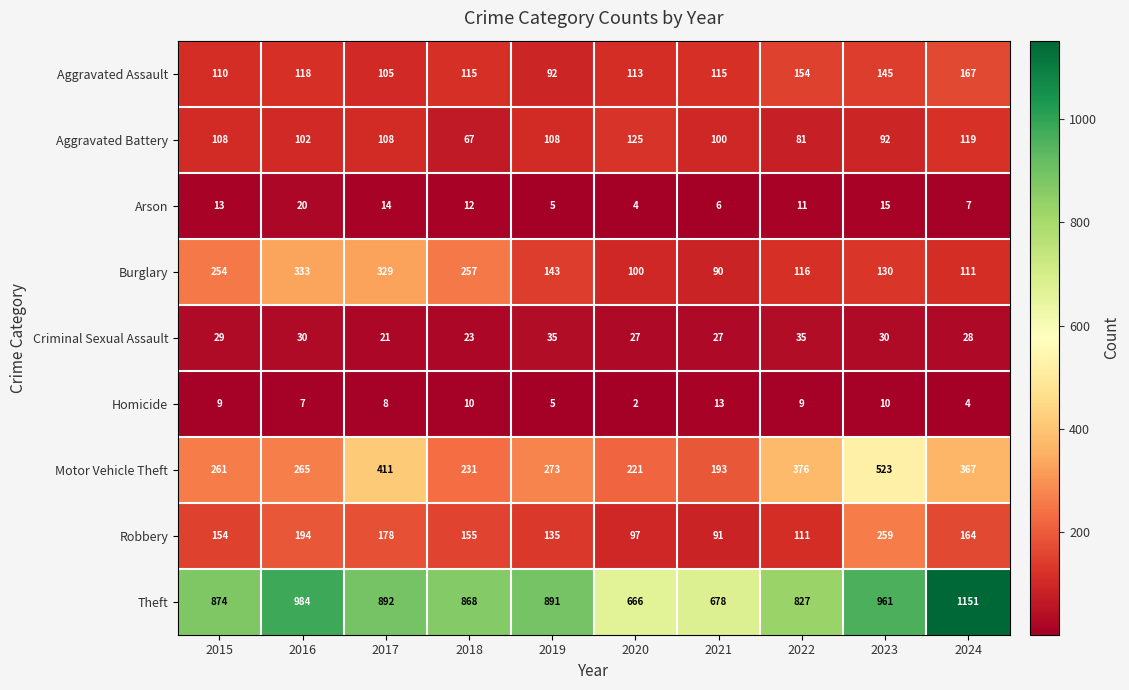

Is it true that Homicide equals 9 at 2022?

True